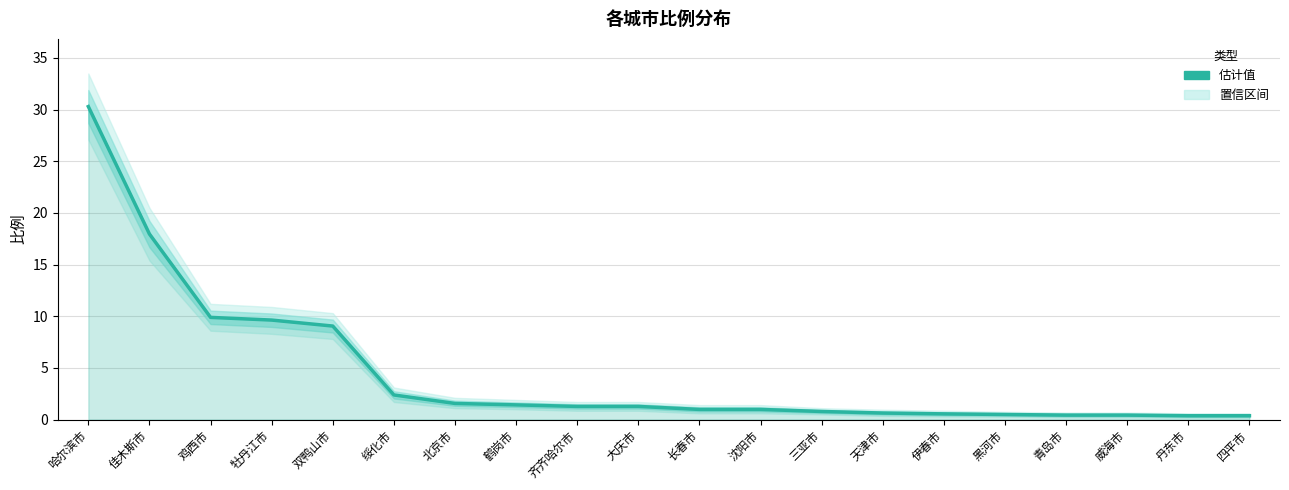

Rank the categories by value from lowest to highest.

丹东市, 四平市, 青岛市, 威海市, 黑河市, 伊春市, 天津市, 三亚市, 长春市, 沈阳市, 齐齐哈尔市, 大庆市, 鹤岗市, 北京市, 绥化市, 双鸭山市, 牡丹江市, 鸡西市, 佳木斯市, 哈尔滨市